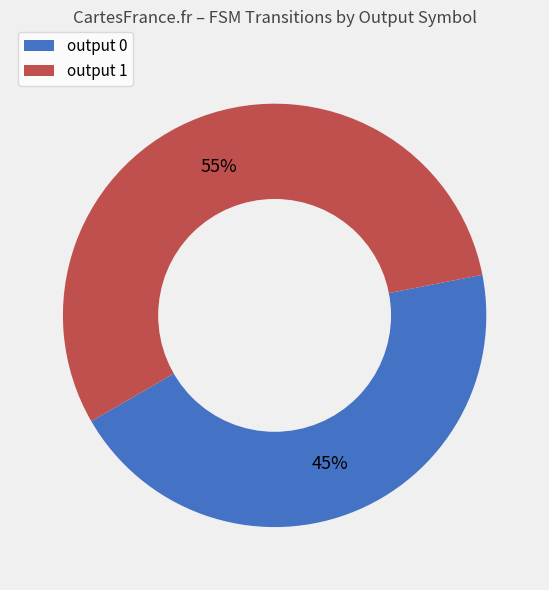

Combined, do output 0 and output 1 account for over 50%?

Yes